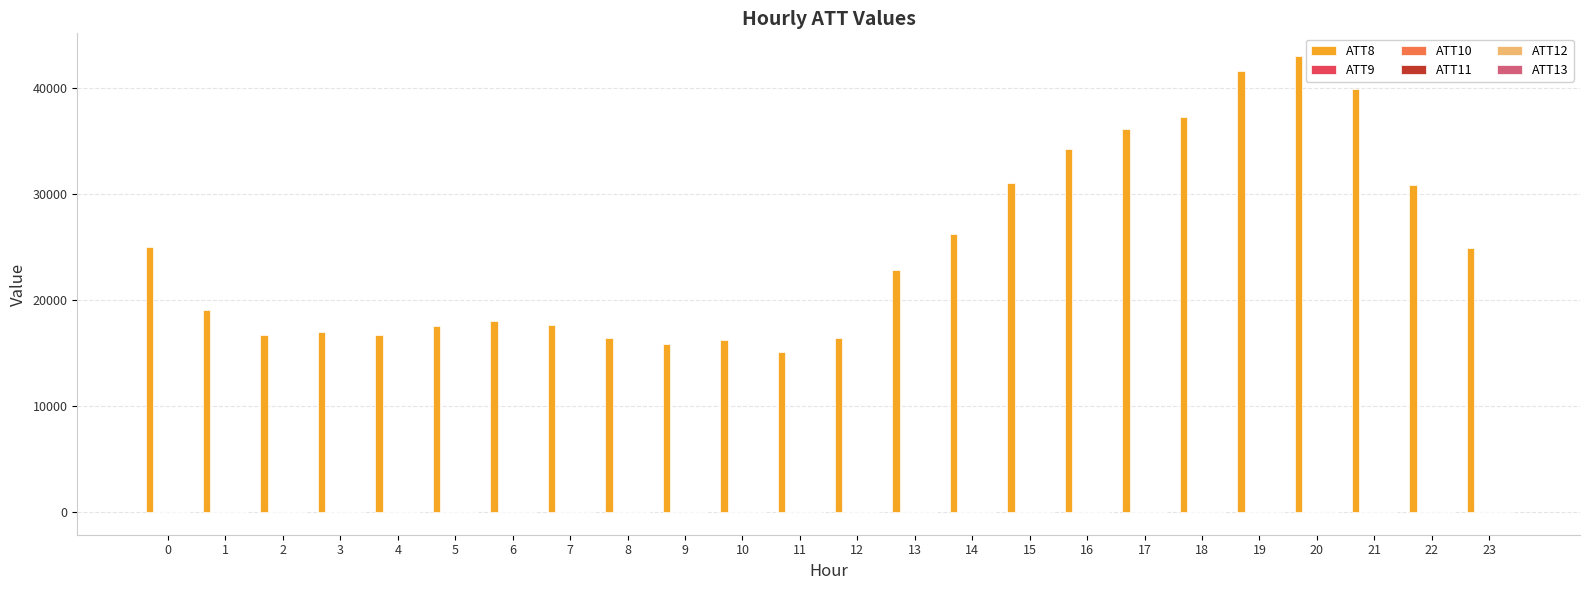

The value of ATT8 at 23 is 24900.0. True or false?

True